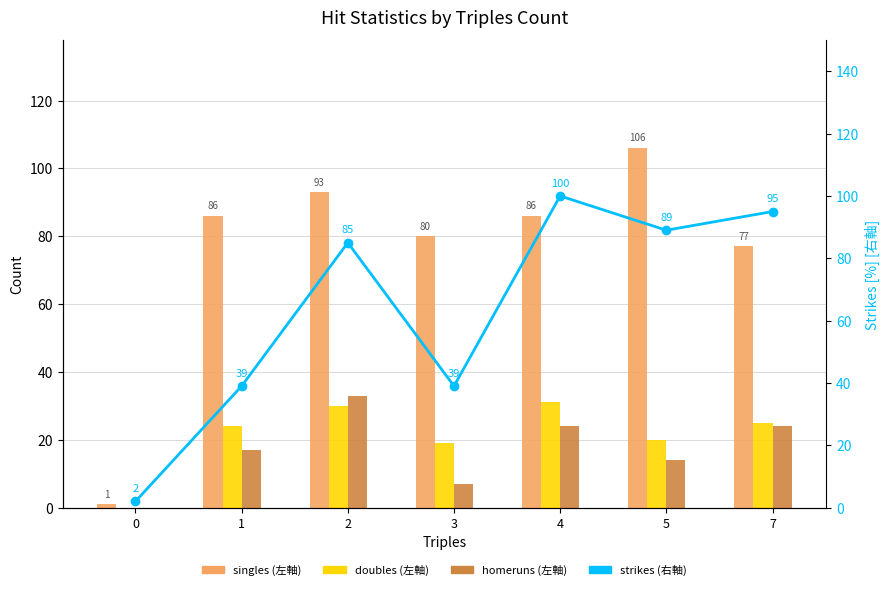

What is the value of the homeruns bar at the 2nd from the left?

17